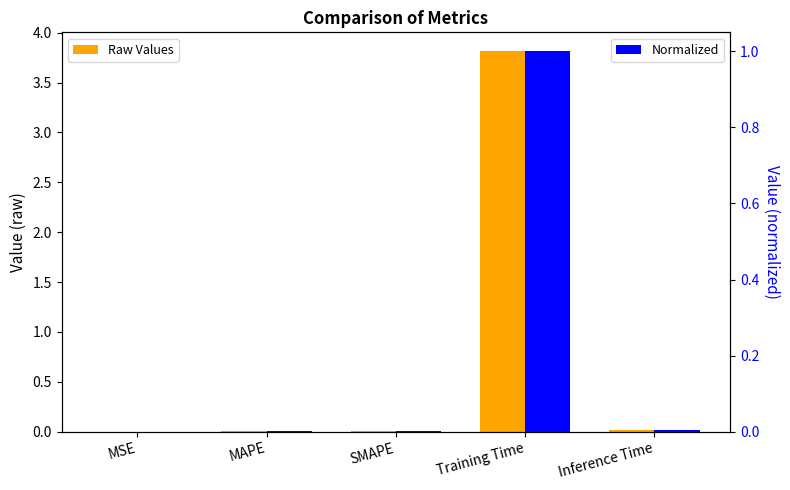

What is the difference between the maximum and minimum values in the col_1 (raw) series?

3.8